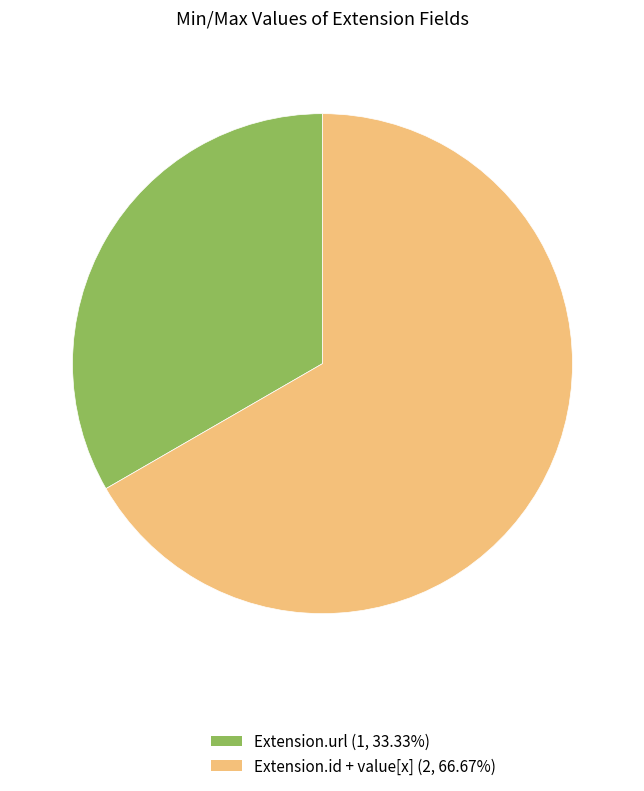

Does any single category account for the majority?

Yes